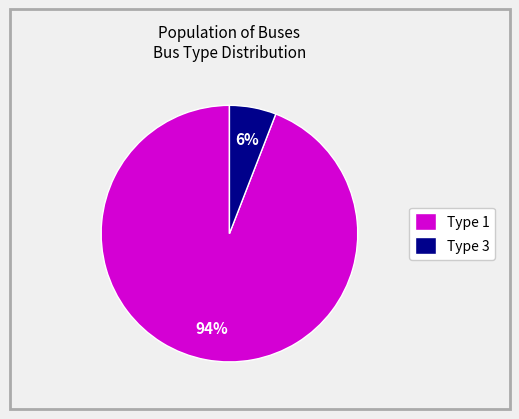

How many segments does this pie chart have?

2